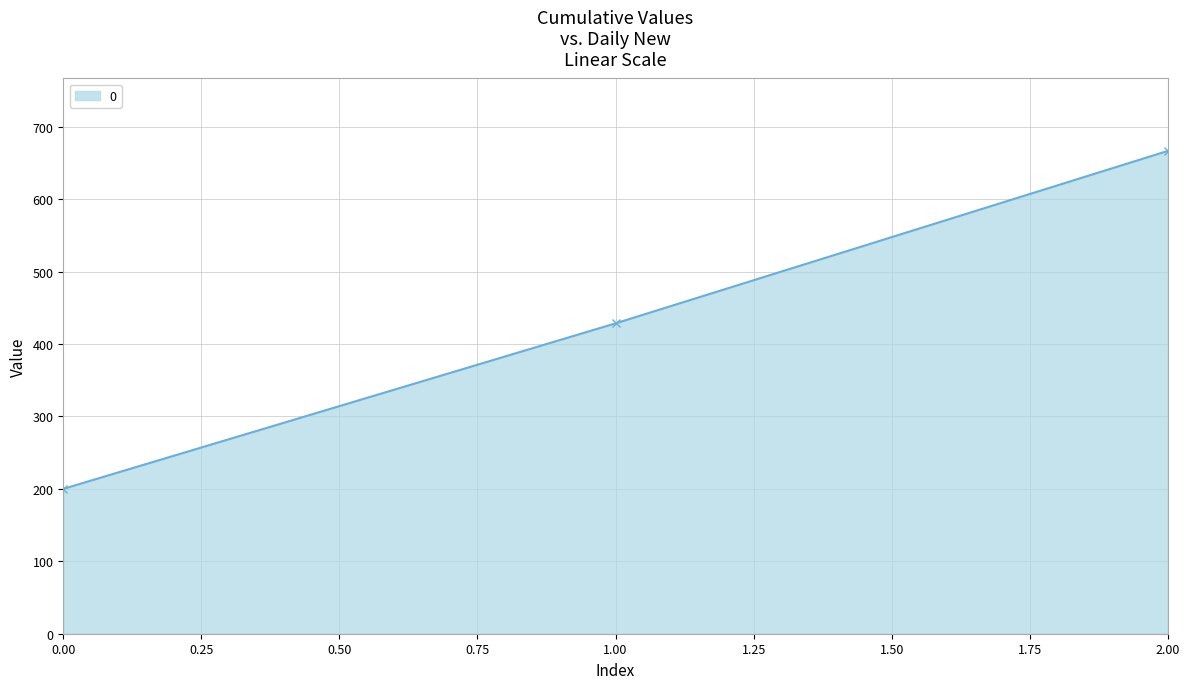

Which has a higher value, 1.00 or 0.00?

1.00